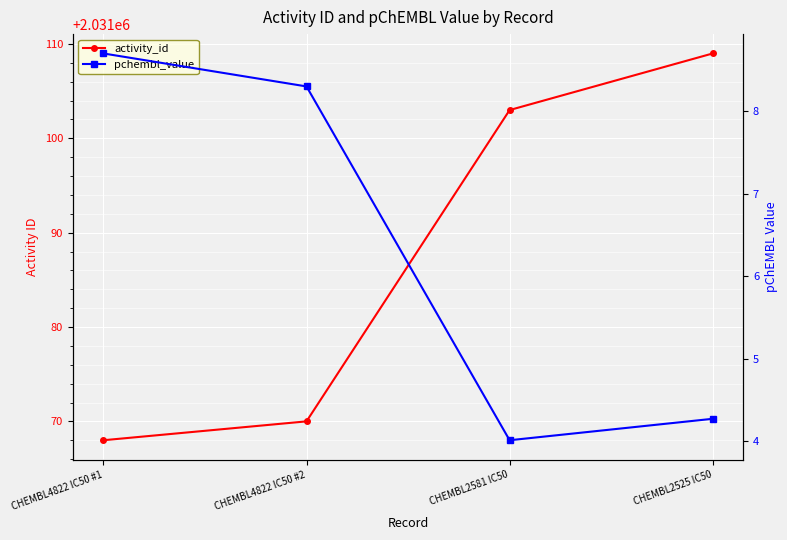

At which label is pchembl_value closest to 6?

CHEMBL2525 IC50